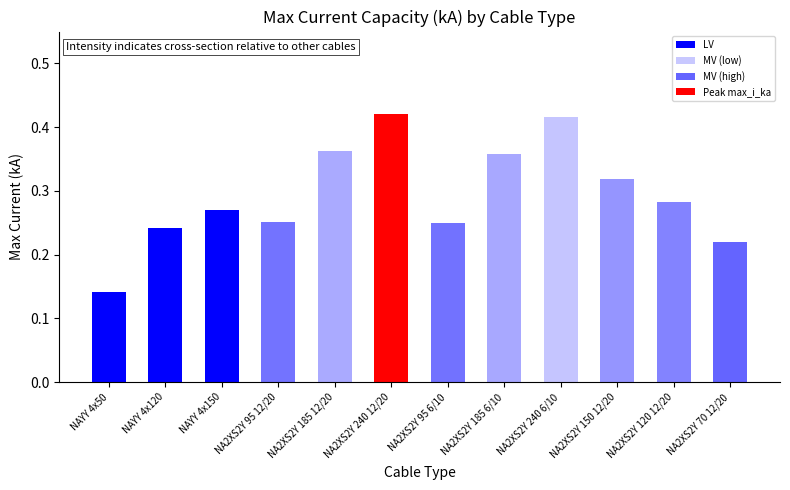

Which has a higher value, NA2XS2Y 240 12/20 or NA2XS2Y 120 12/20?

NA2XS2Y 240 12/20